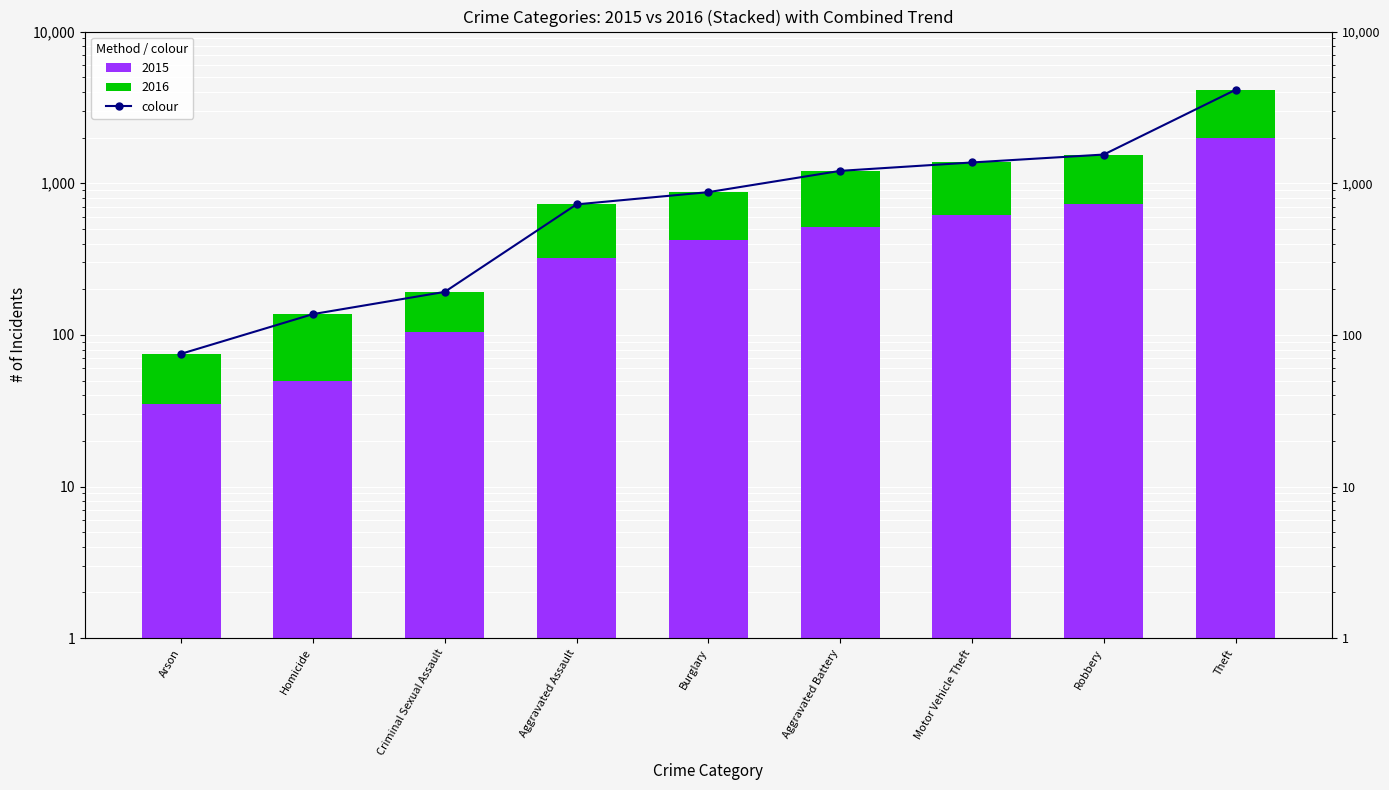

What is the value of the 3rd bar from the left?

192